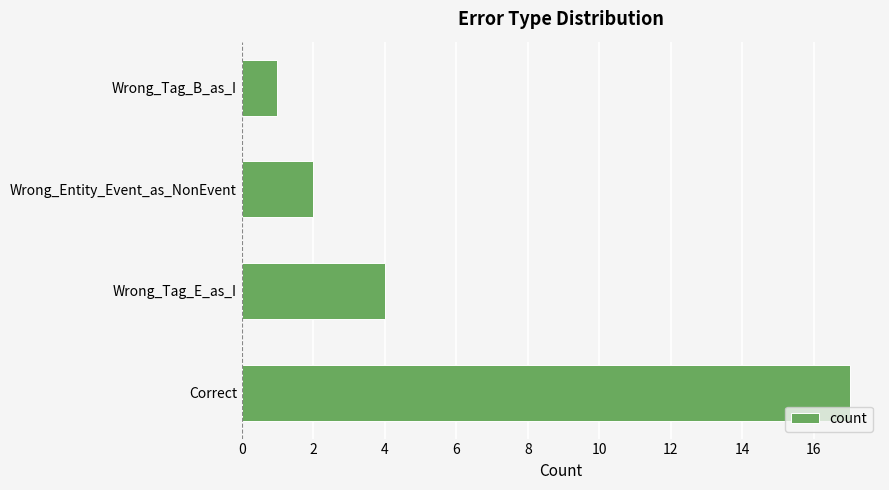

What is the sum of all values?

24